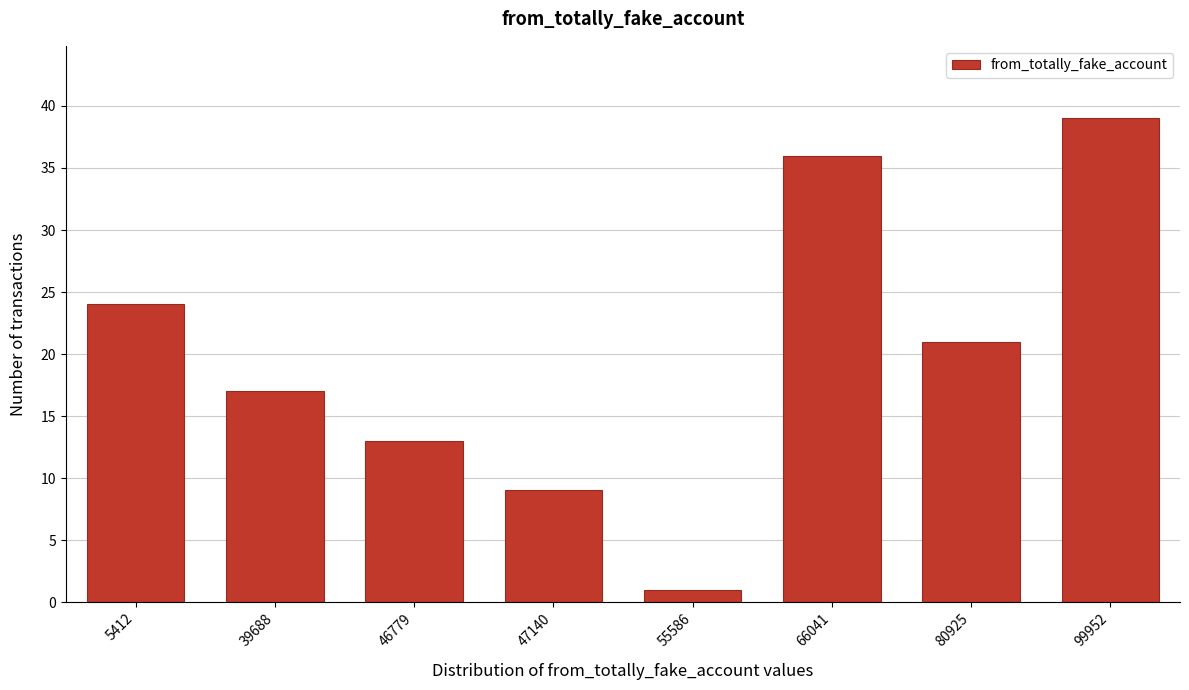

Reading right to left, what are all the values shown in this chart?

39	21	36	1	9	13	17	24